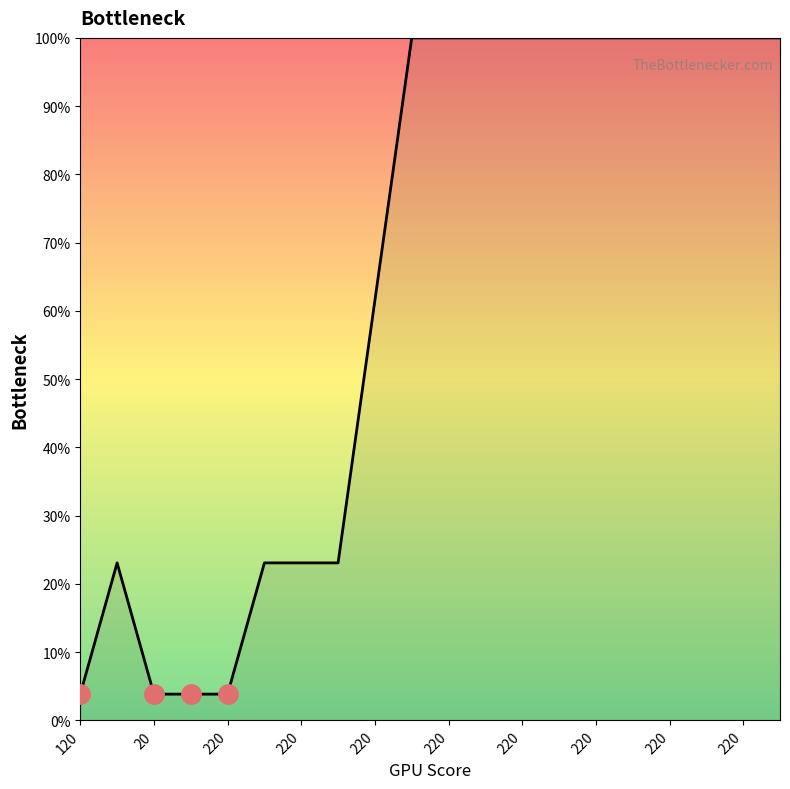

What is the maximum value shown in the chart?

100.0